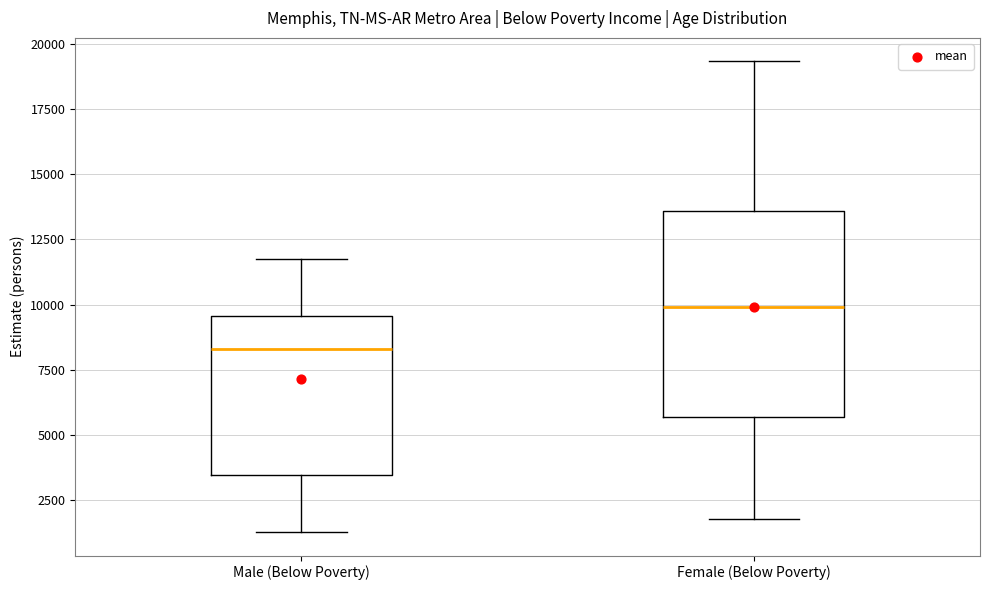

Which box has the highest median line?

Female (Below Poverty)